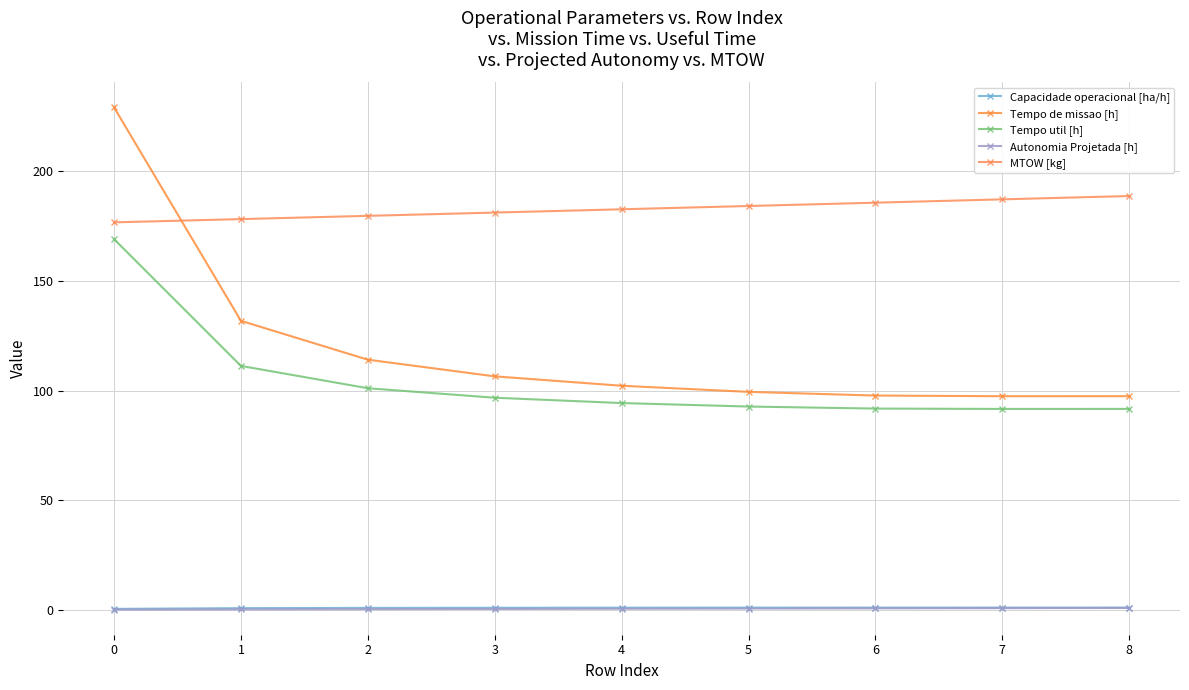

List the series in order of their peak value, highest first.

Tempo de missao [h], MTOW [kg], Tempo util [h], Capacidade operacional [ha/h], Autonomia Projetada [h]